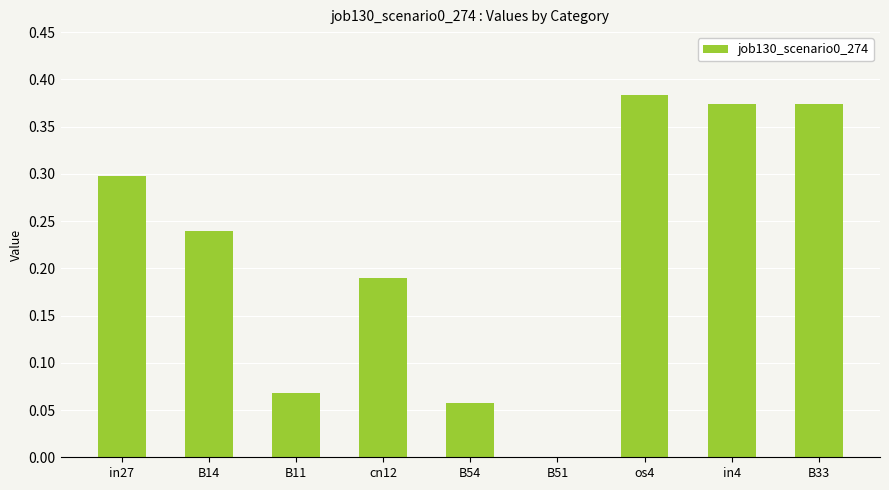

The value at in27 is 0.2. True or false?

False